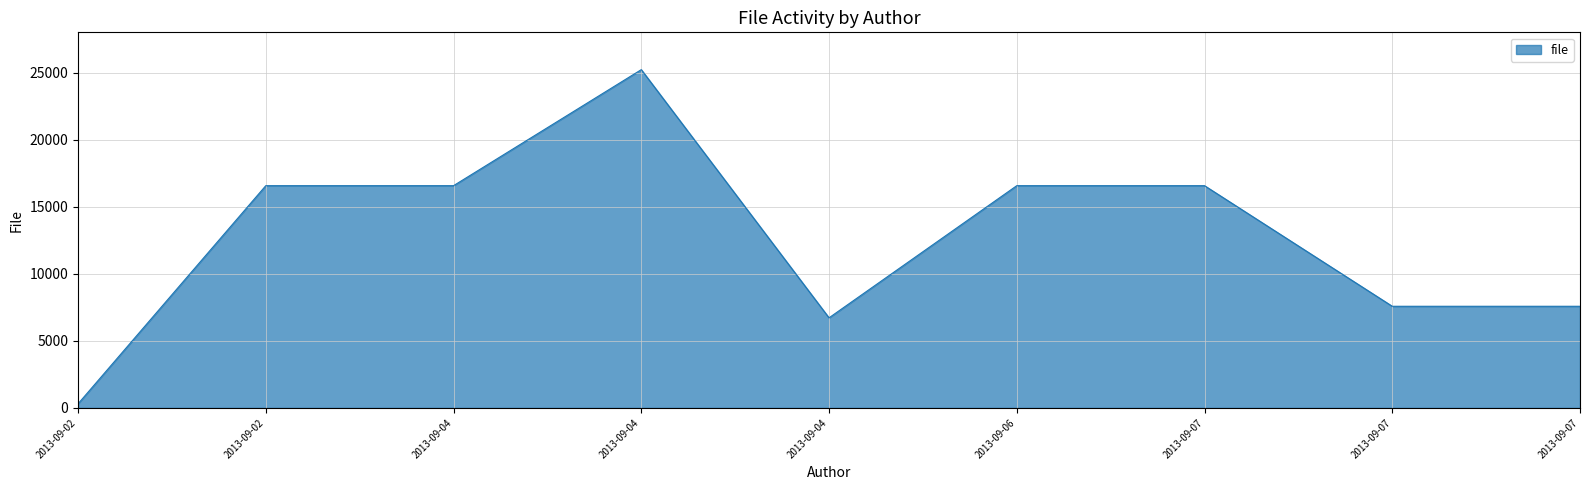

What is the smallest value displayed?

308